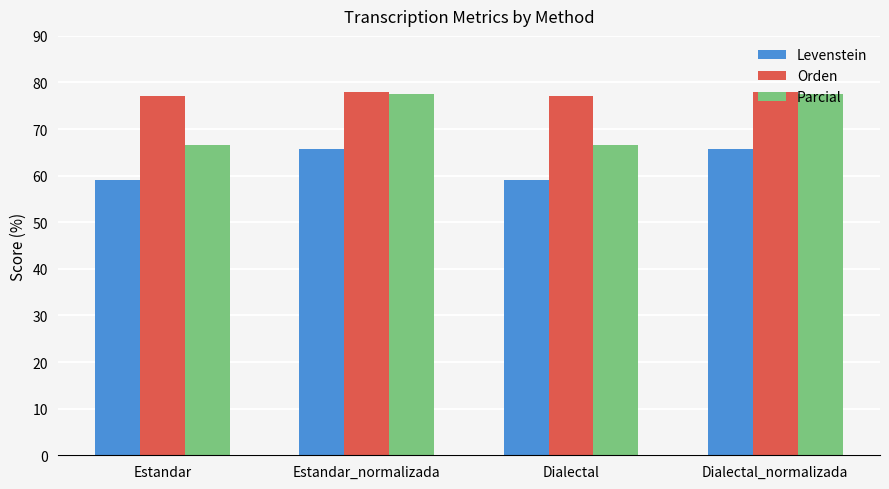

The Levenstein series shows 59.0 at Estandar. True or false?

True